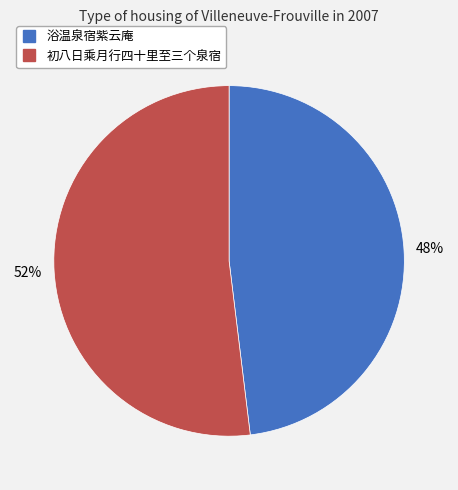

Which slice is the smallest?

浴温泉宿紫云庵